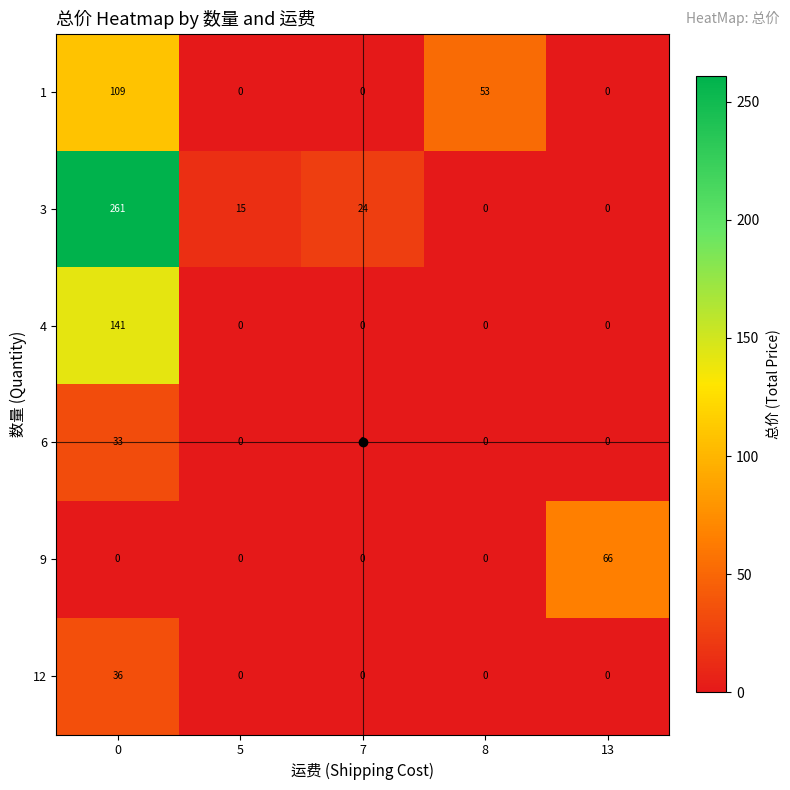

Count the 1 values in the range 0 to 53.

4